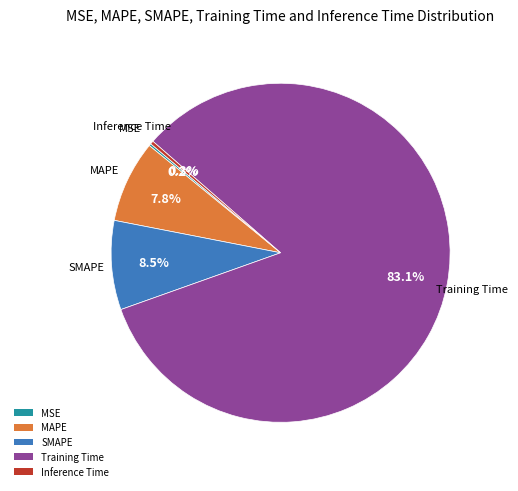

To the nearest percent, what is the difference between the largest and smallest slice percentages?

83%